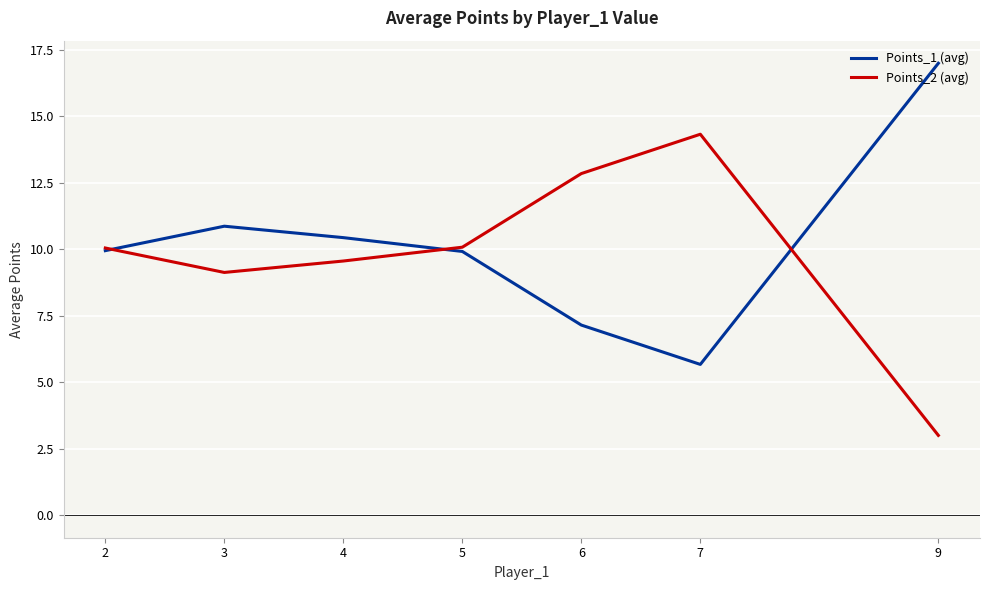

True or false: Points_1 (avg) has a value of 7.5 at 3.

False